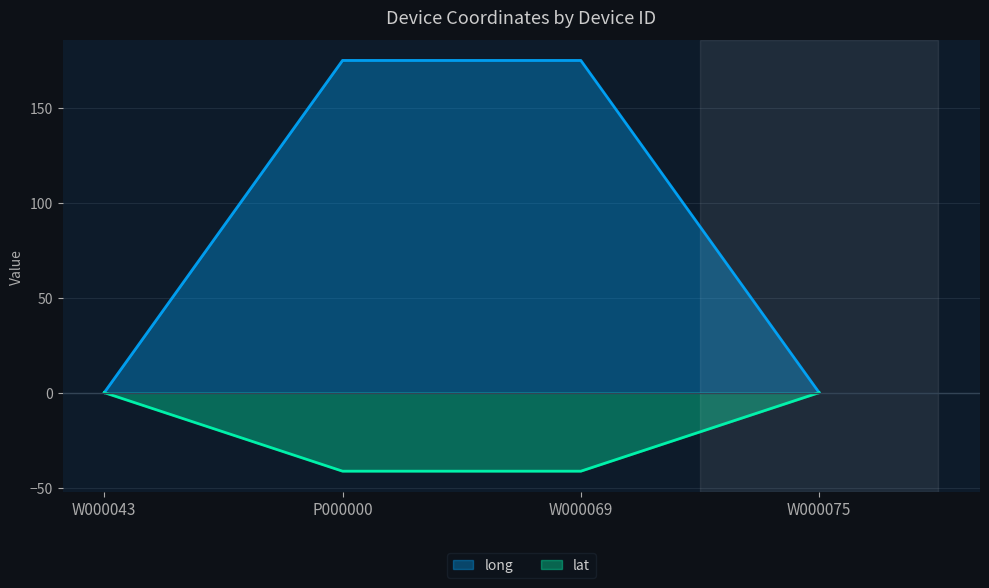

What is the label of the 1st point from the right?

W000075